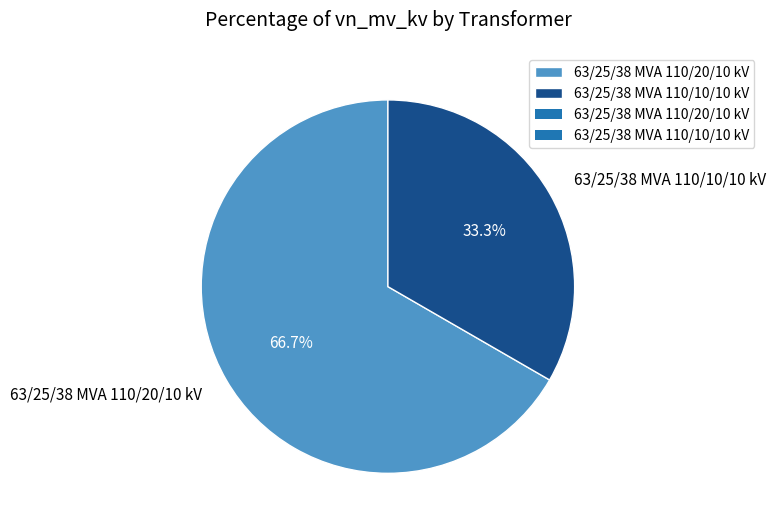

Rank the categories by value from lowest to highest.

63/25/38 MVA 110/10/10 kV, 63/25/38 MVA 110/20/10 kV